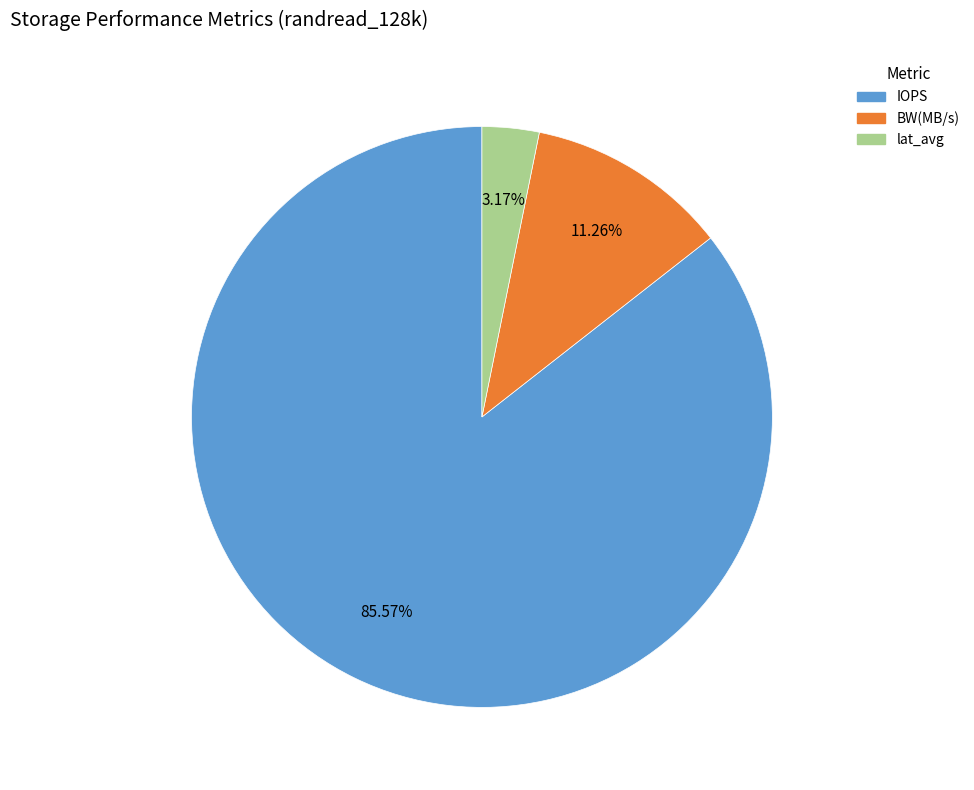

What percentage do BW(MB/s) and IOPS together represent?

96.8%